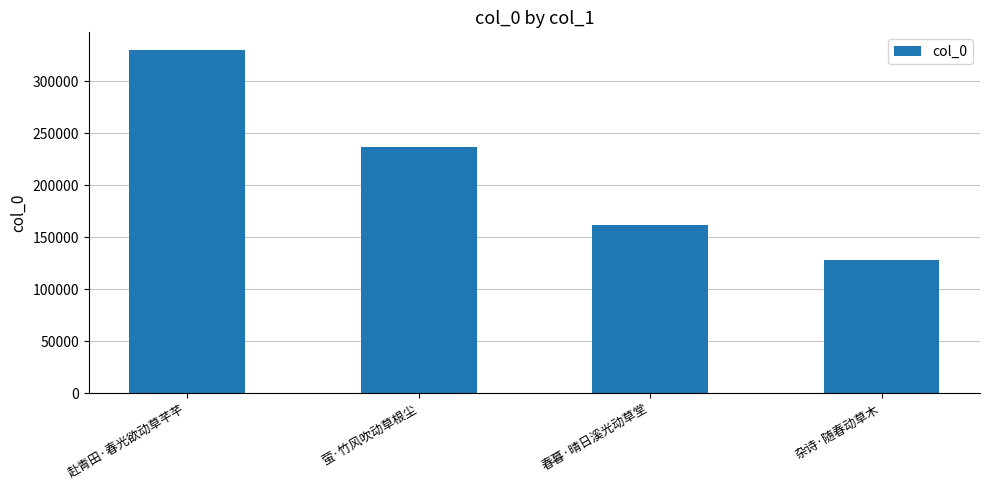

What is the ratio of the value at 萤·竹风吹动草根尘 to the value at 赴青田·春光欲动草芊芊?

0.7